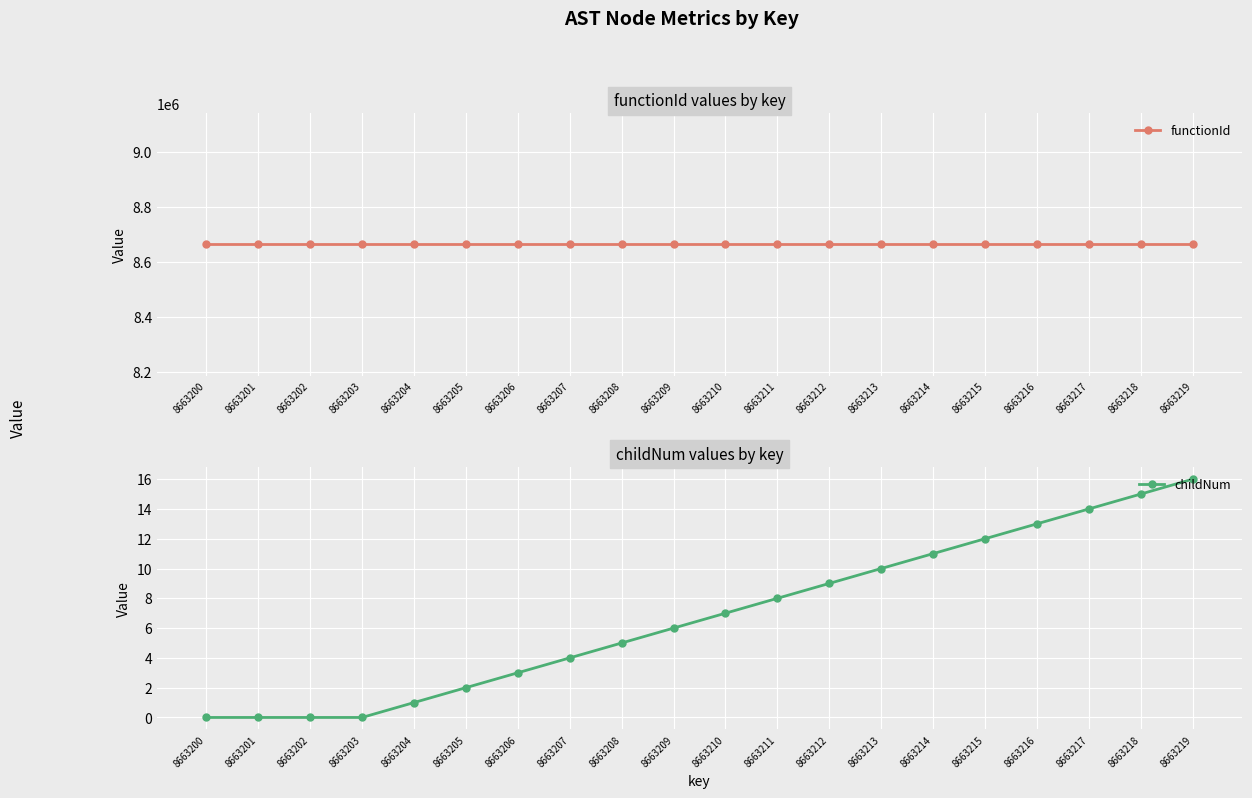

Which has a higher value, 8663218 or 8663215?

8663218